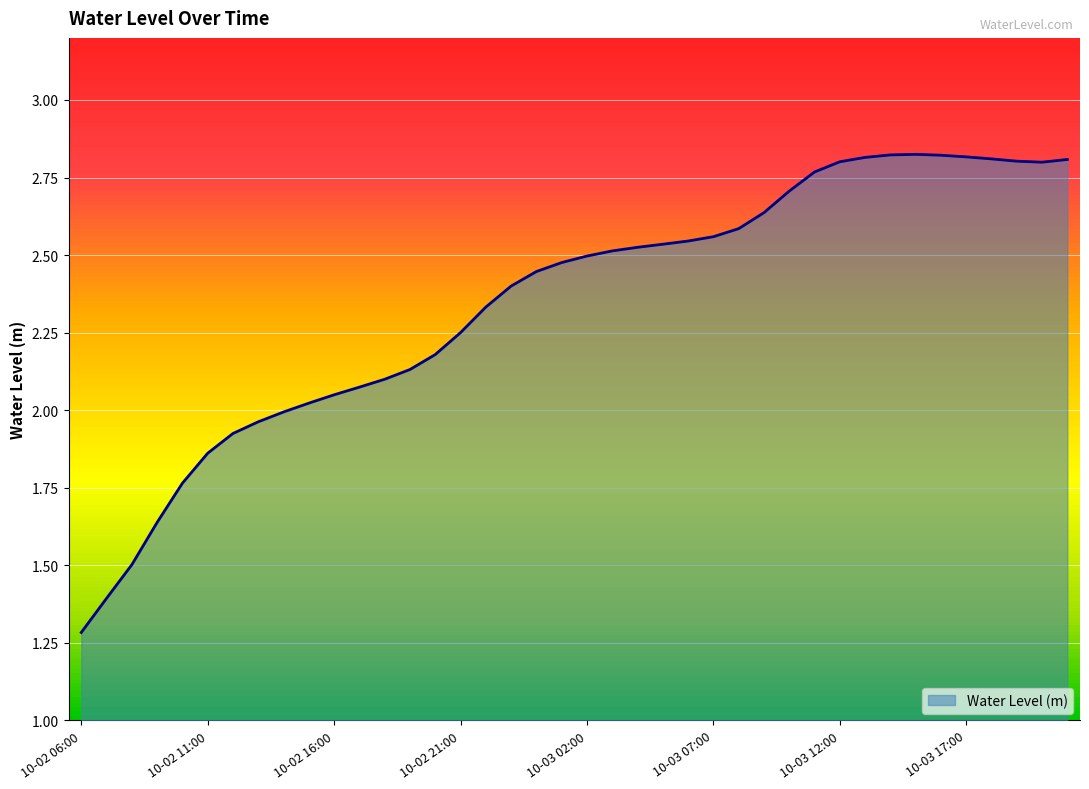

What is the difference between the maximum and minimum values?

1.5